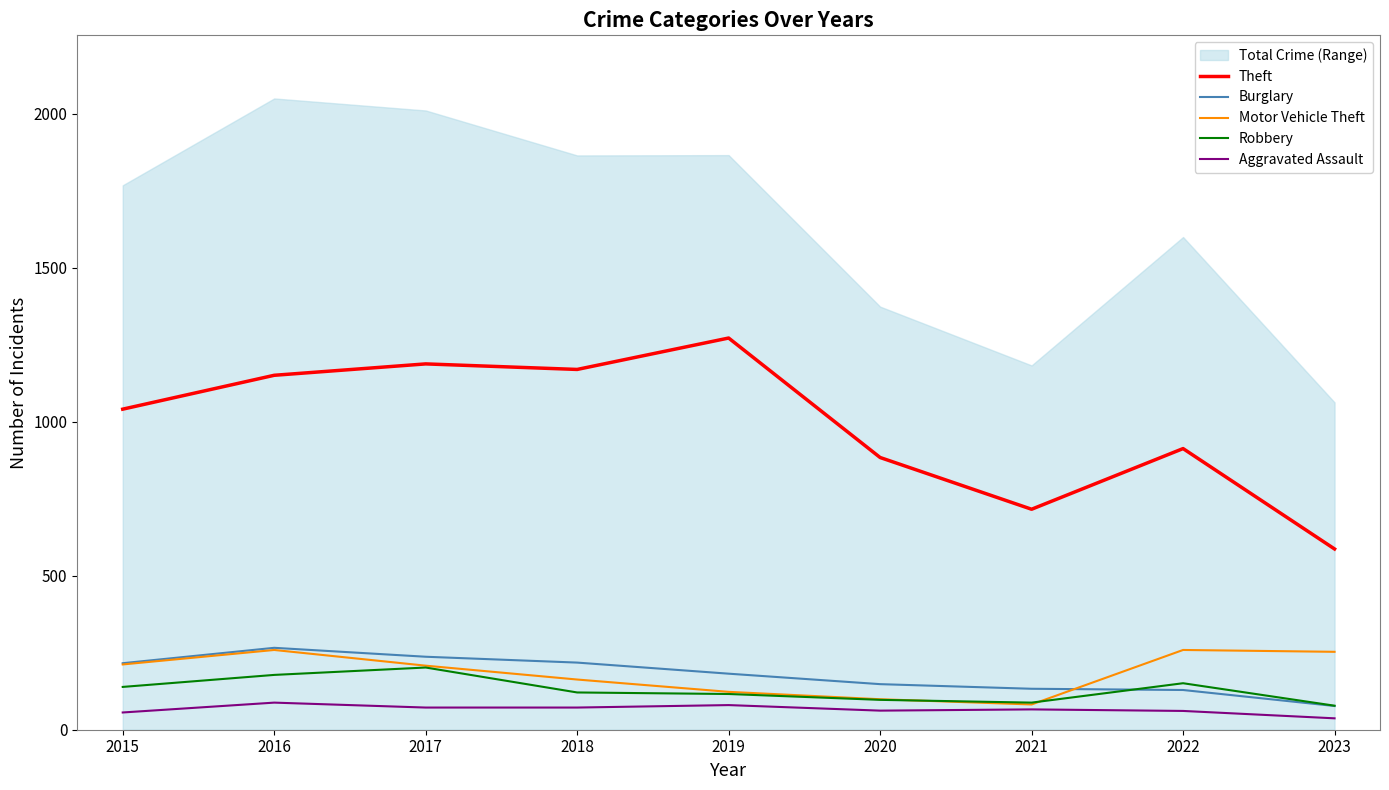

What is the difference between the second highest and minimum values in the Burglary series?

160